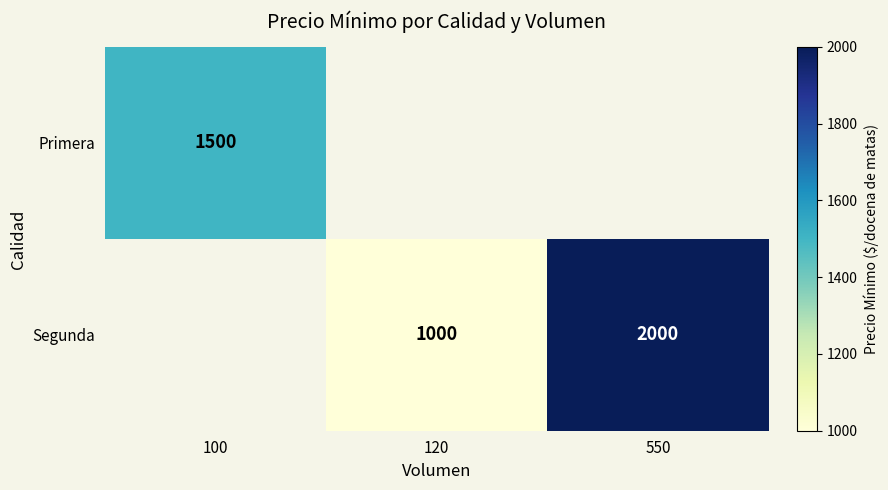

The Primera series shows 1500 at 100. True or false?

True